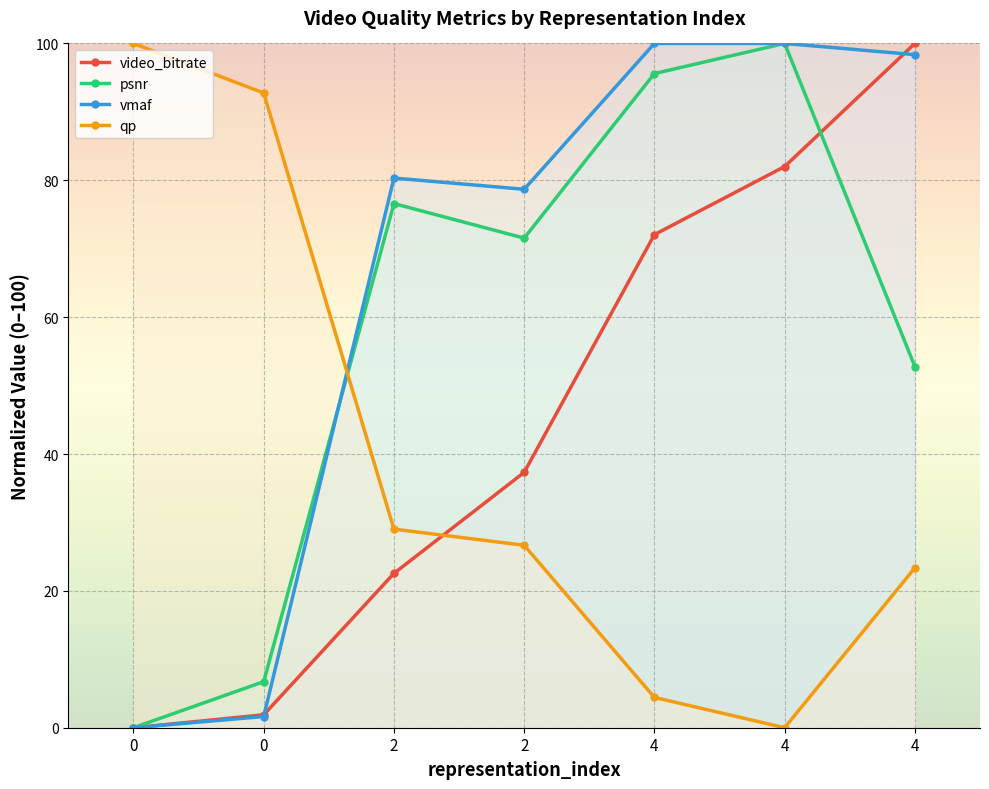

What is the average value of the vmaf series?

65.6